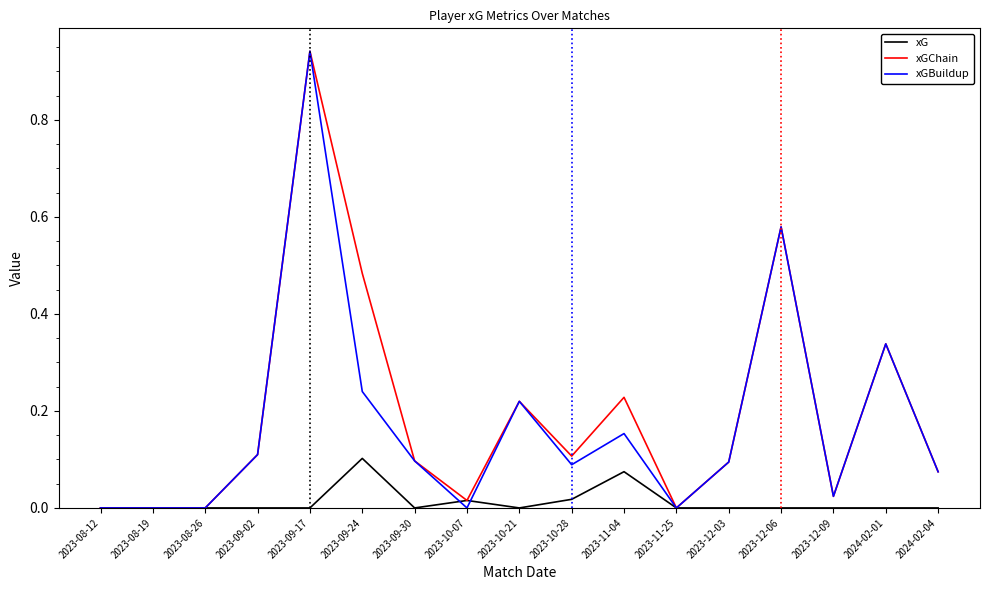

At which category is the sum across all series the highest?

2023-09-17